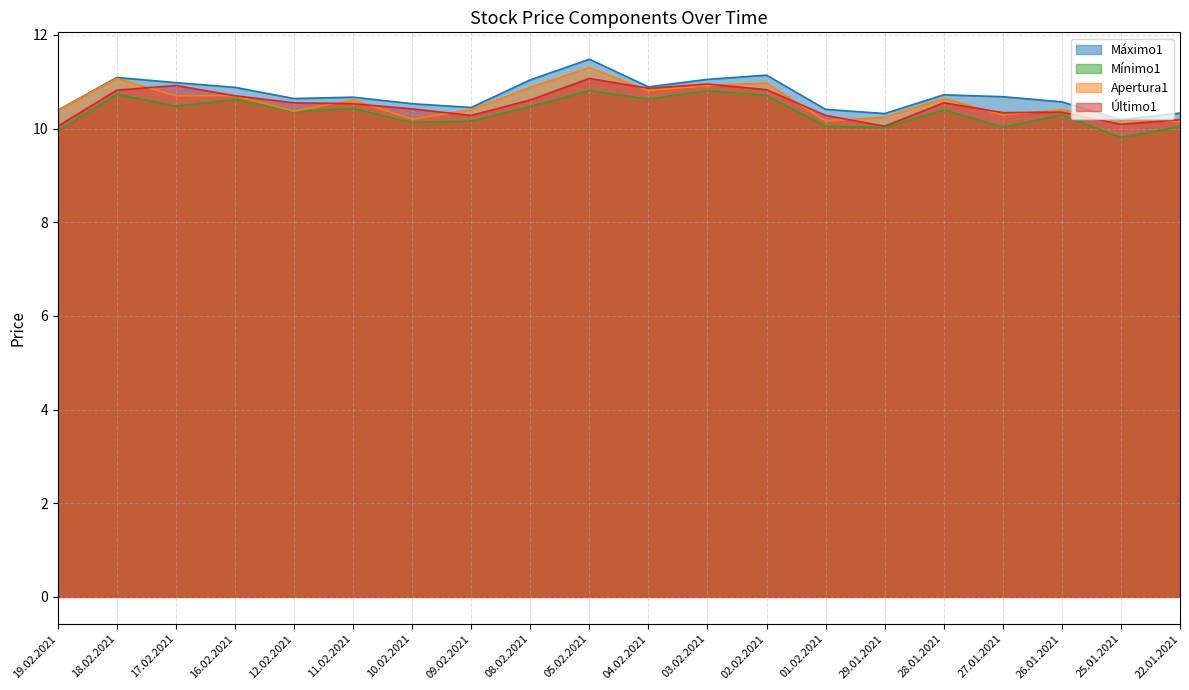

What is the average value of the Último1 series?

10.5